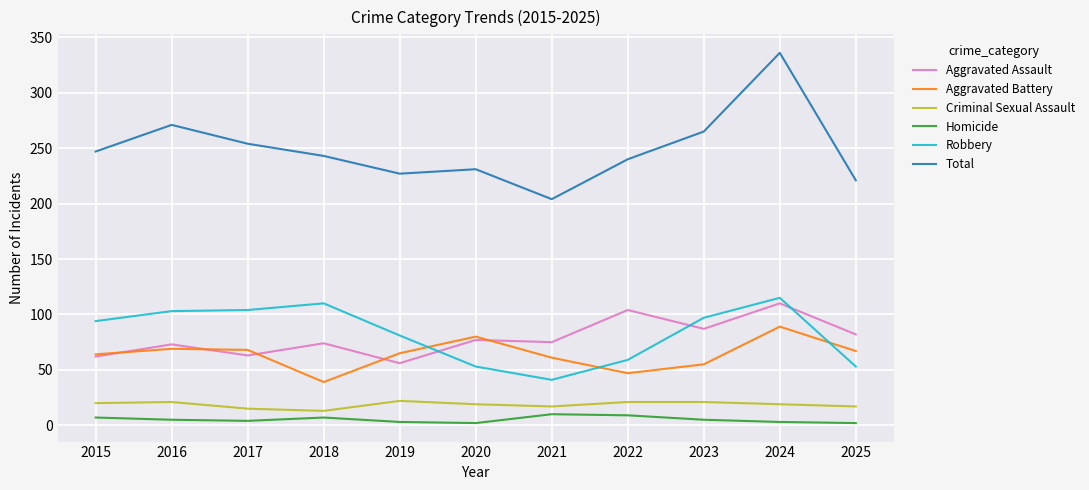

How many categories are shown in the chart?

11